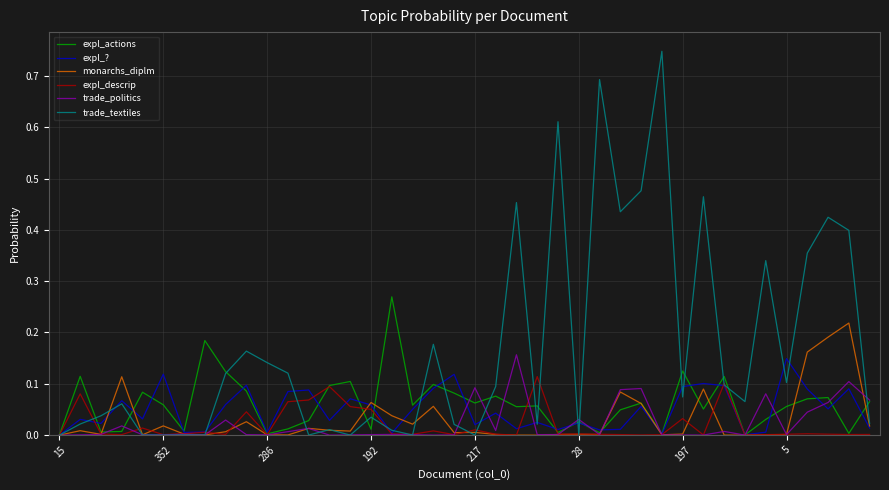

After their last crossing, which series has the higher values: monarchs_diplm or expl_actions?

expl_actions